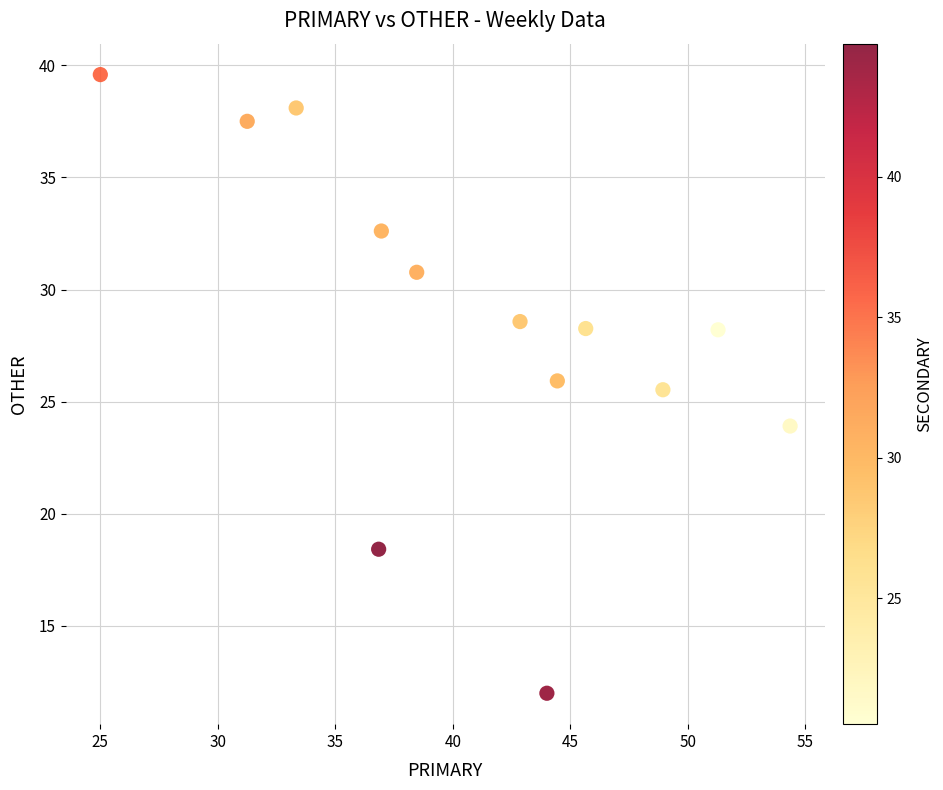

What Y value in the scatter plot is closest to 25?

25.5